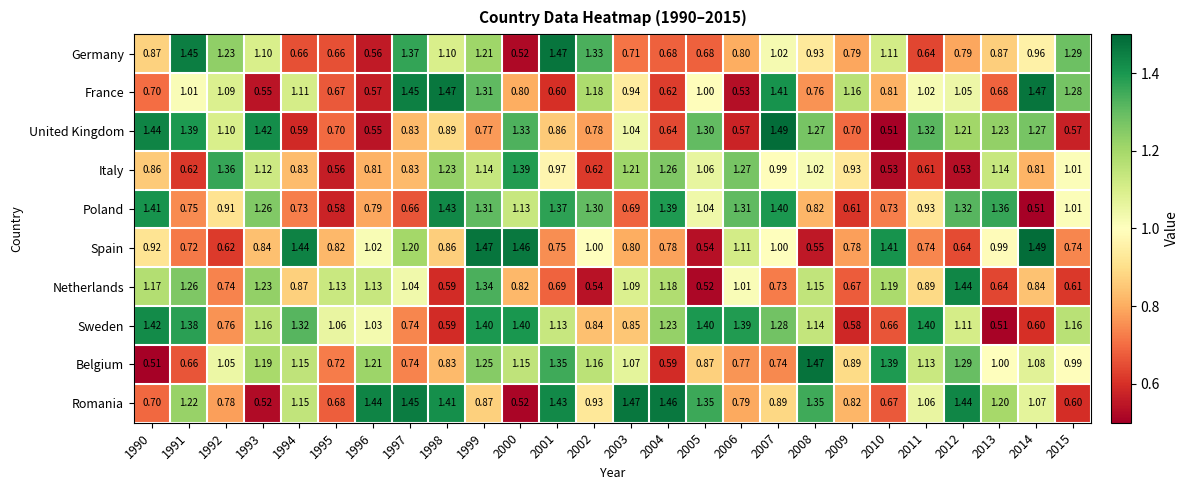

Which series changed the most between 1998 and 2013?

France